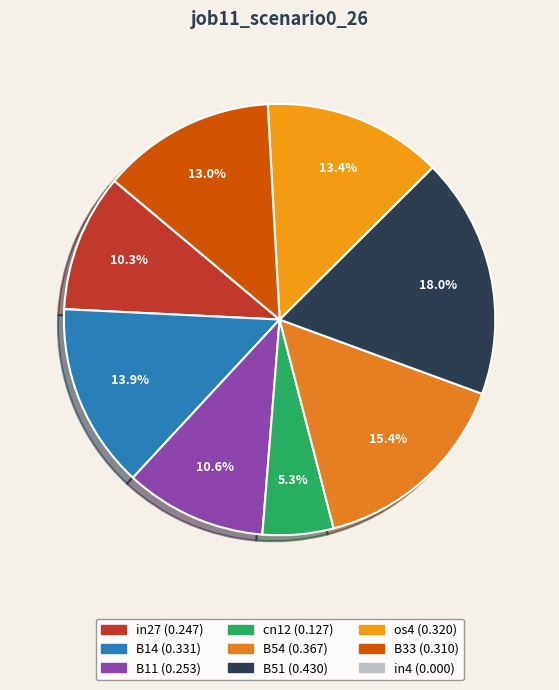

Is there a majority slice in this chart?

No